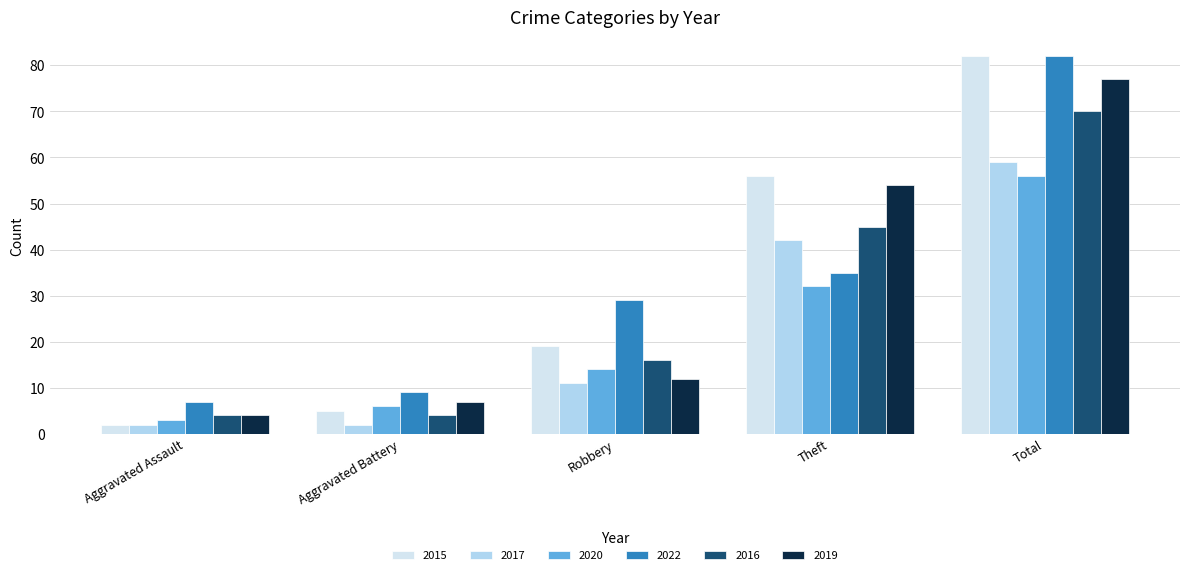

Read the 2019 value at Total, to the nearest 5.

75